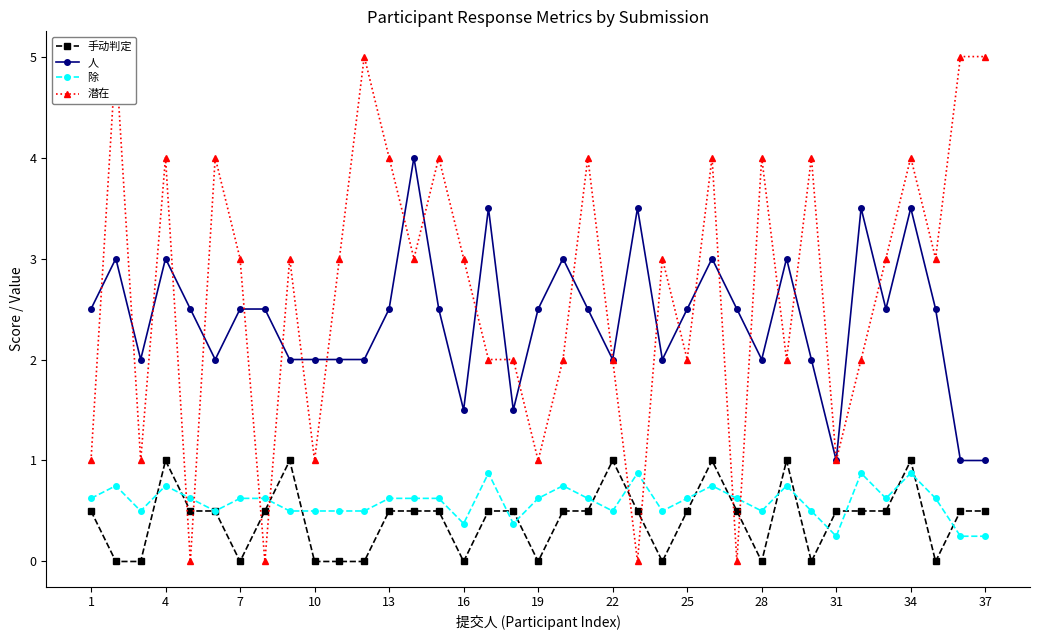

What is the approximate value of 除 at 7?

0.6